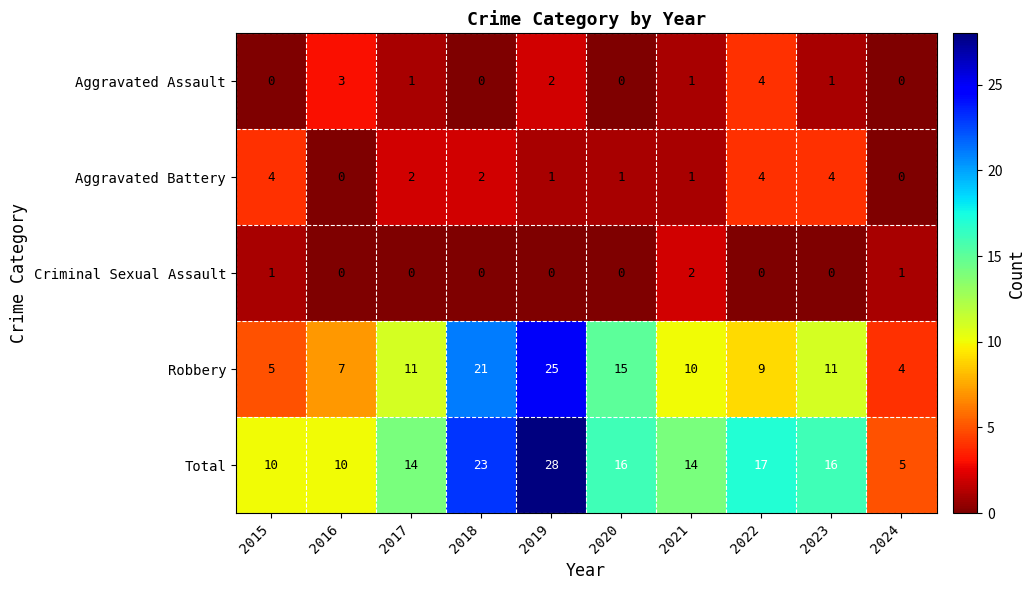

Which series has the widest spread of values?

Total